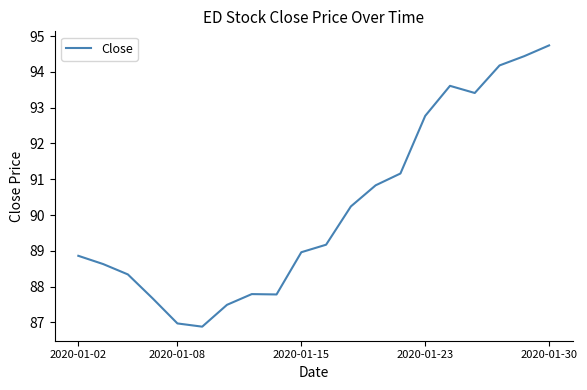

What is the greatest value displayed?

94.7